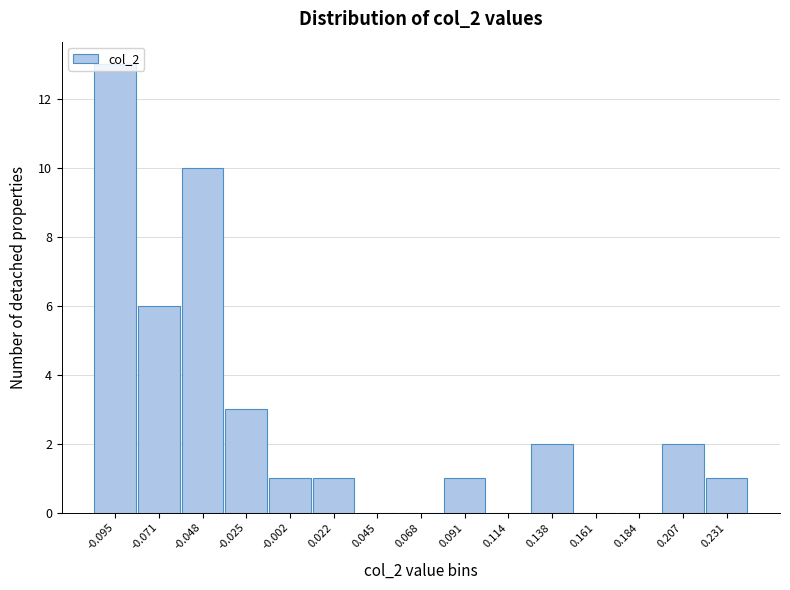

What is the greatest value displayed?

13